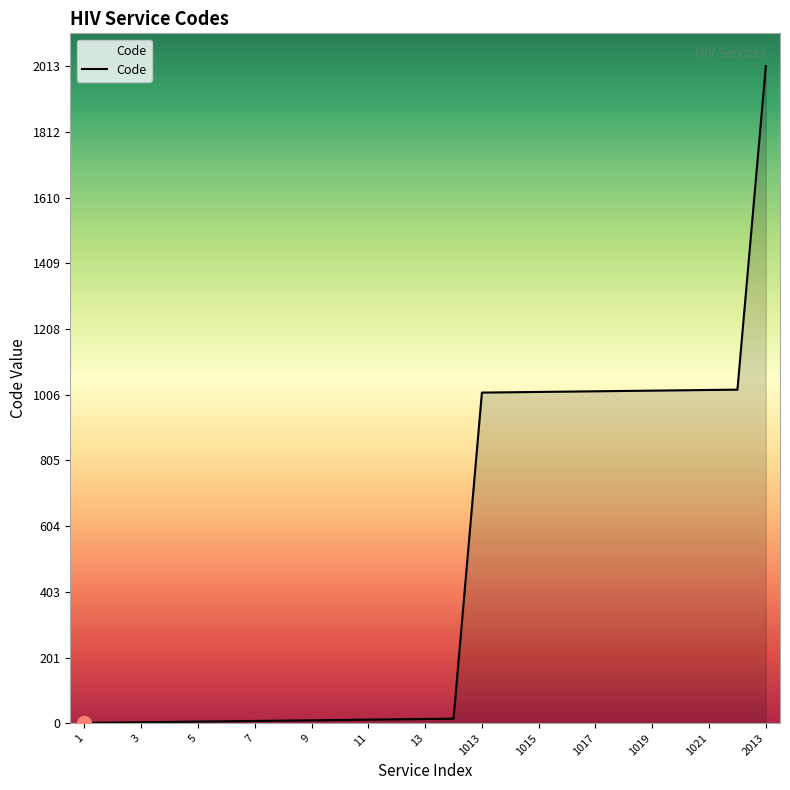

What is the greatest value displayed?

2013